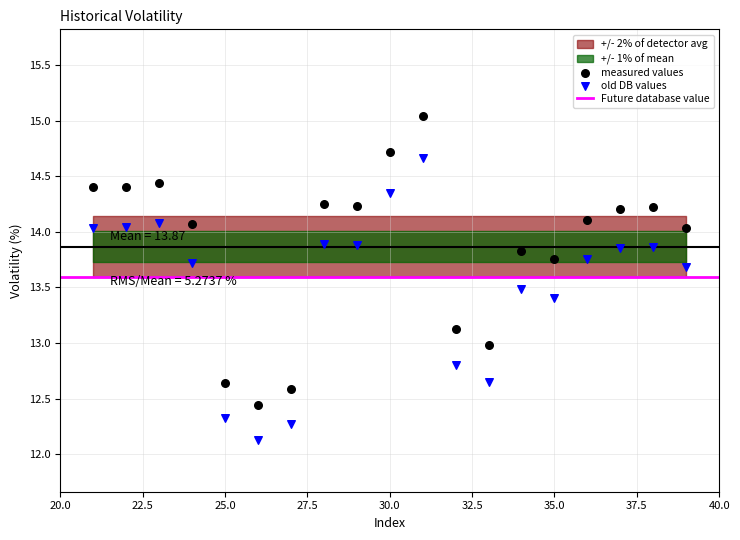

Which series reaches the maximum Y coordinate?

measured values